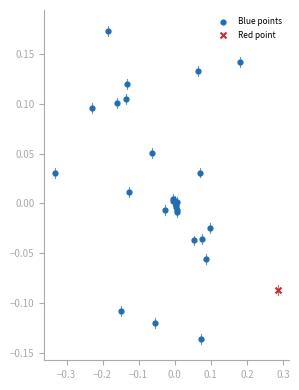

What are all the series names shown in the legend?

Blue points, Red point